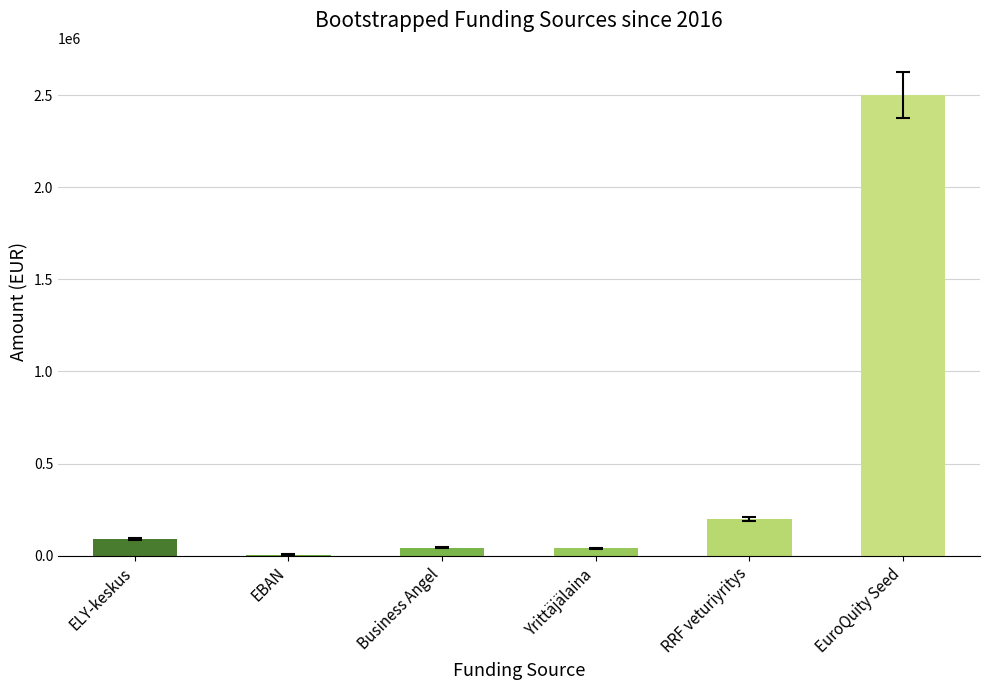

What is the sum of all values?

2880125